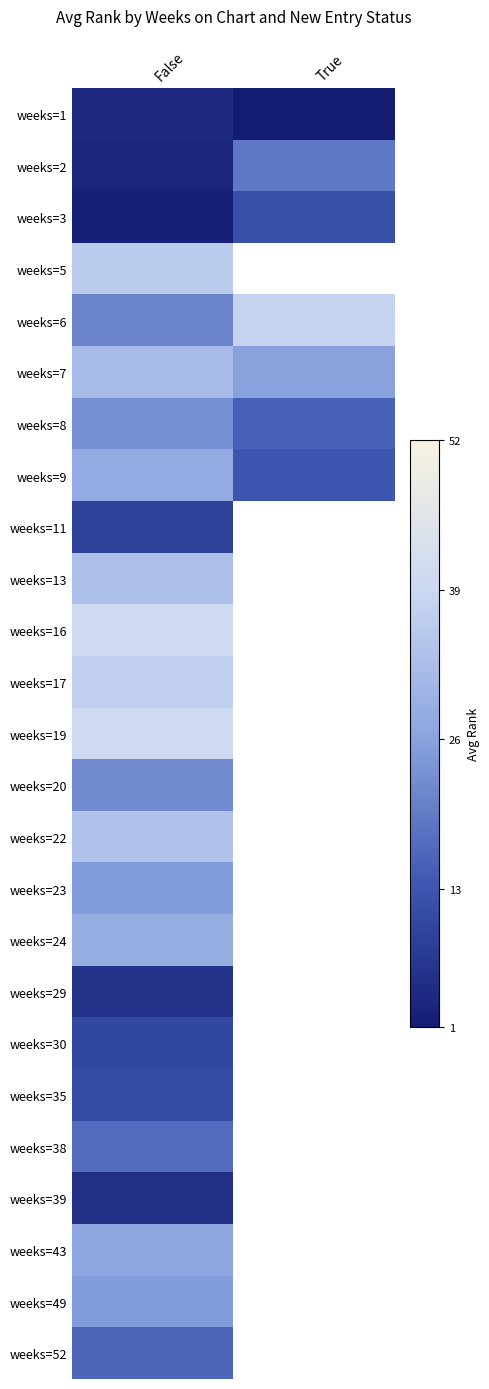

Is it true that weeks=5 equals 36.0 at False?

True